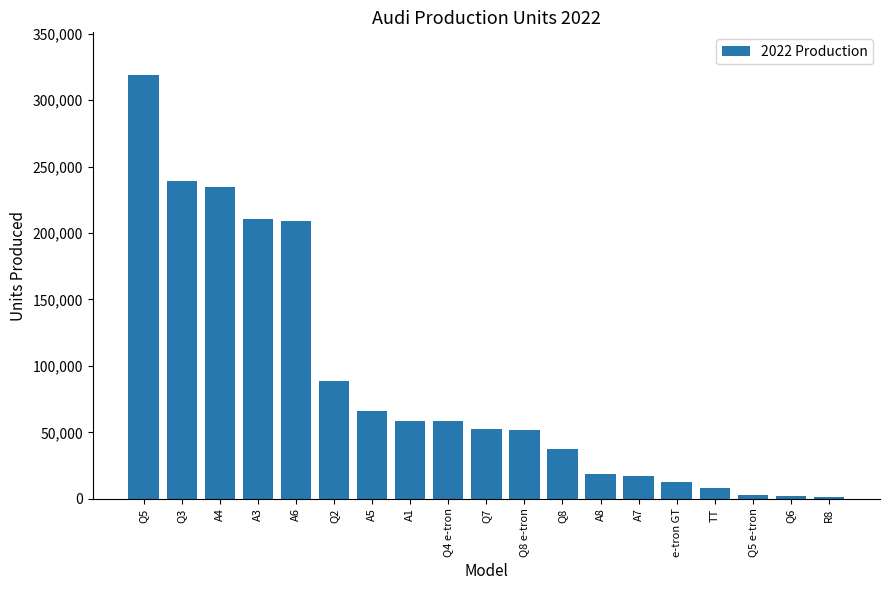

Is it true that the value at Q8 e-tron is 51545?

True